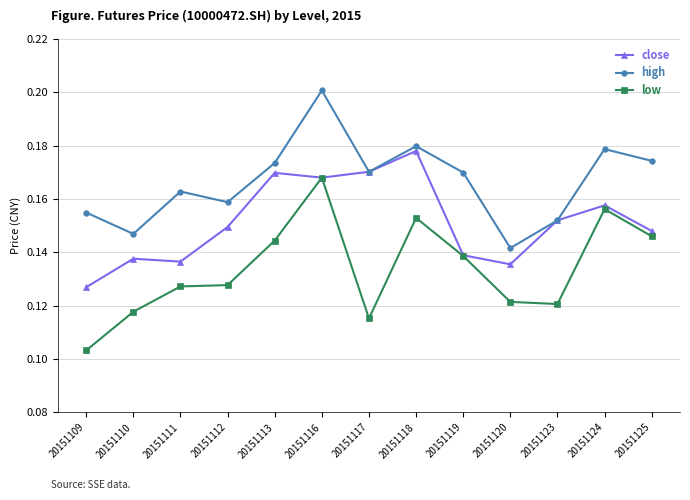

True or false: high has more than 2 interior local peaks.

True